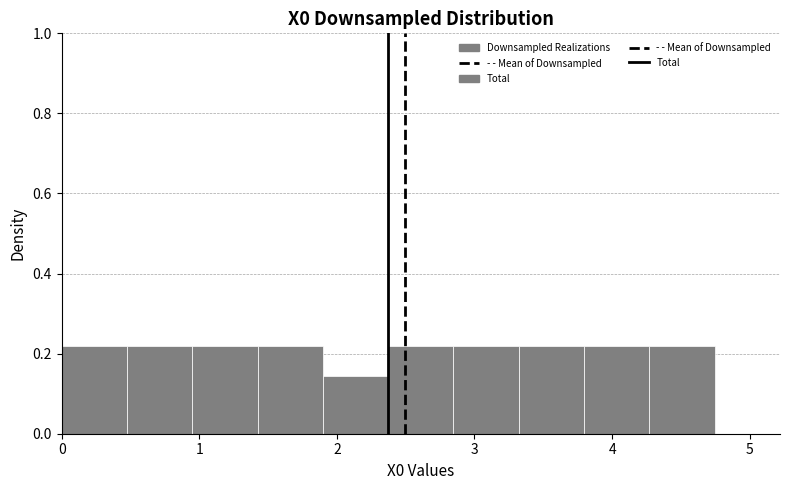

Reading left to right, list every bar in this chart as the range it spans on the x-axis followed by its height. Neither the bar edges nor the heights are printed on the chart, so give them approximately, as read against the axes.

0.0 to 0.5: 0.22
0.5 to 0.9: 0.22
0.9 to 1.4: 0.22
1.4 to 1.9: 0.22
1.9 to 2.4: 0.14
2.4 to 2.8: 0.22
2.8 to 3.3: 0.22
3.3 to 3.8: 0.22
3.8 to 4.3: 0.22
4.3 to 4.7: 0.22